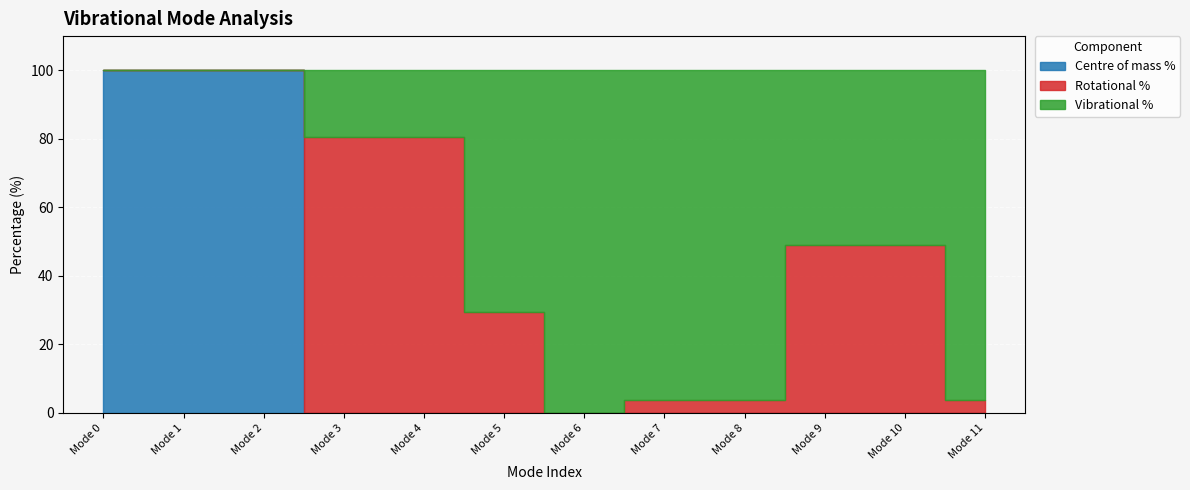

Reading left to right, extract all data points from this chart.

Centre of mass %: 100.0	100.0	100.0	0.0	0.0	0.0	0.0	0.0	0.0	-0.0	-0.0	0.0
Rotational %: 0.0	0.0	0.0	80.5	80.5	29.5	0.0	3.8	3.8	49.0	49.0	3.8
Vibrational %: 0.0	0.0	0.0	19.5	19.5	70.5	100.0	96.2	96.2	51.0	51.0	96.2